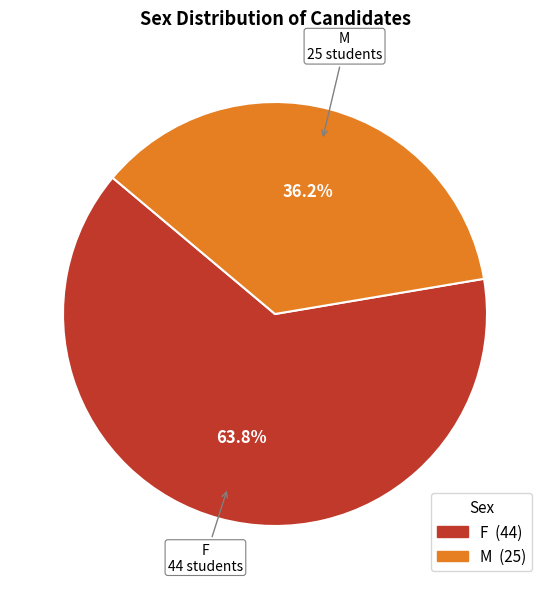

What is the total percentage of F and M?

100.0%